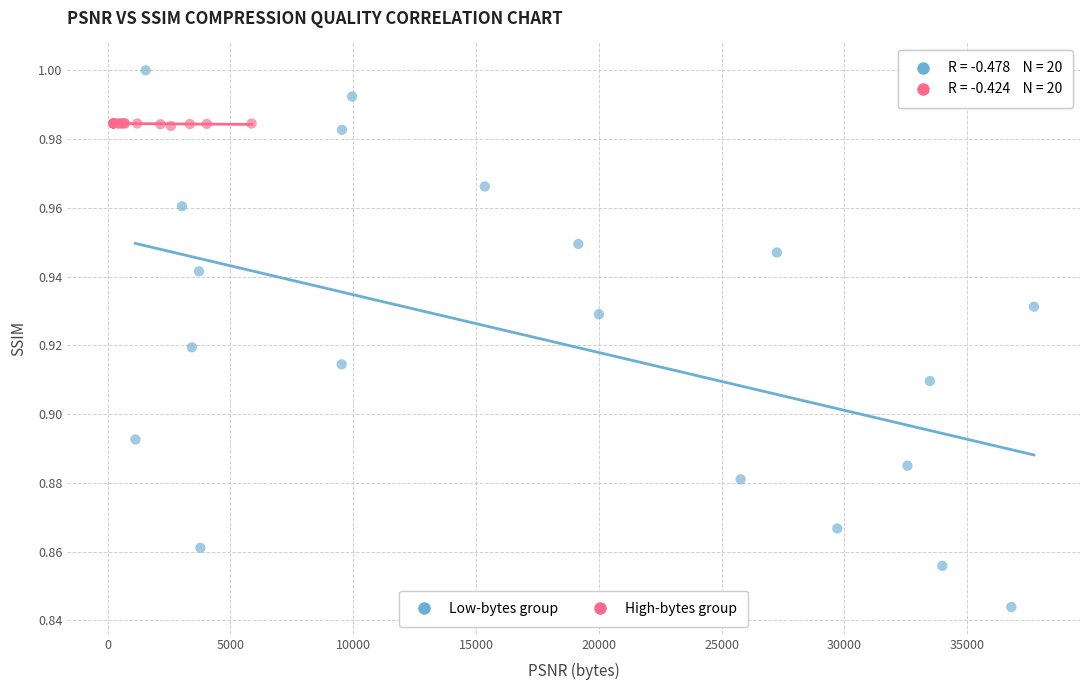

Which series contains the highest Y value?

Low-bytes group